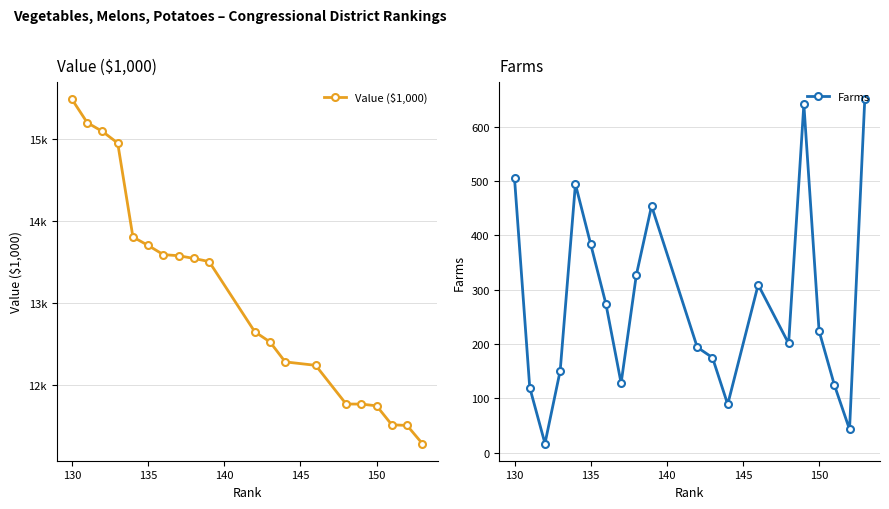

True or false: Farms has more than 0 interior local peaks.

True